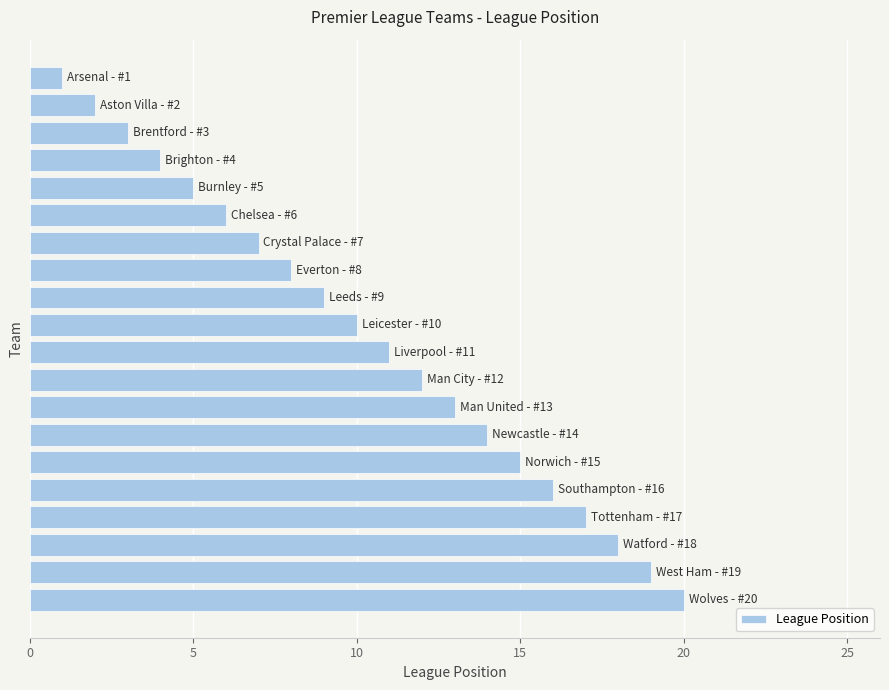

Count the number of categories in the chart.

20